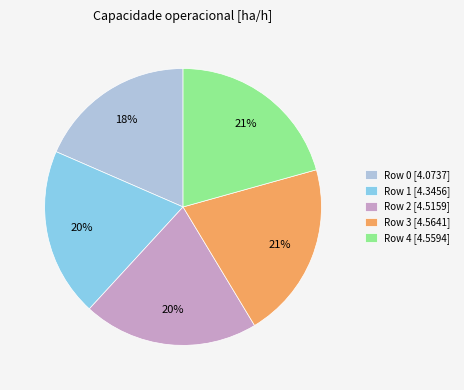

True or false: Row 1 accounts for 34% of the total.

False